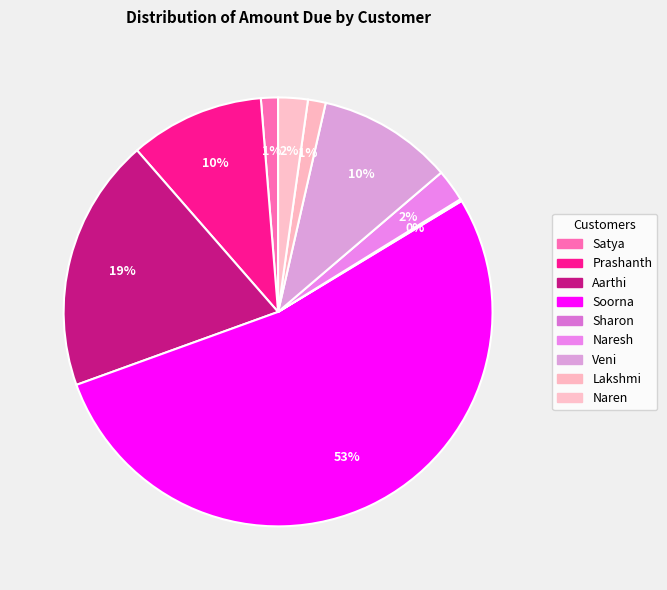

Rank the categories by value from highest to lowest.

Soorna, Aarthi, Veni, Prashanth, Naresh, Naren, Lakshmi, Satya, Sharon